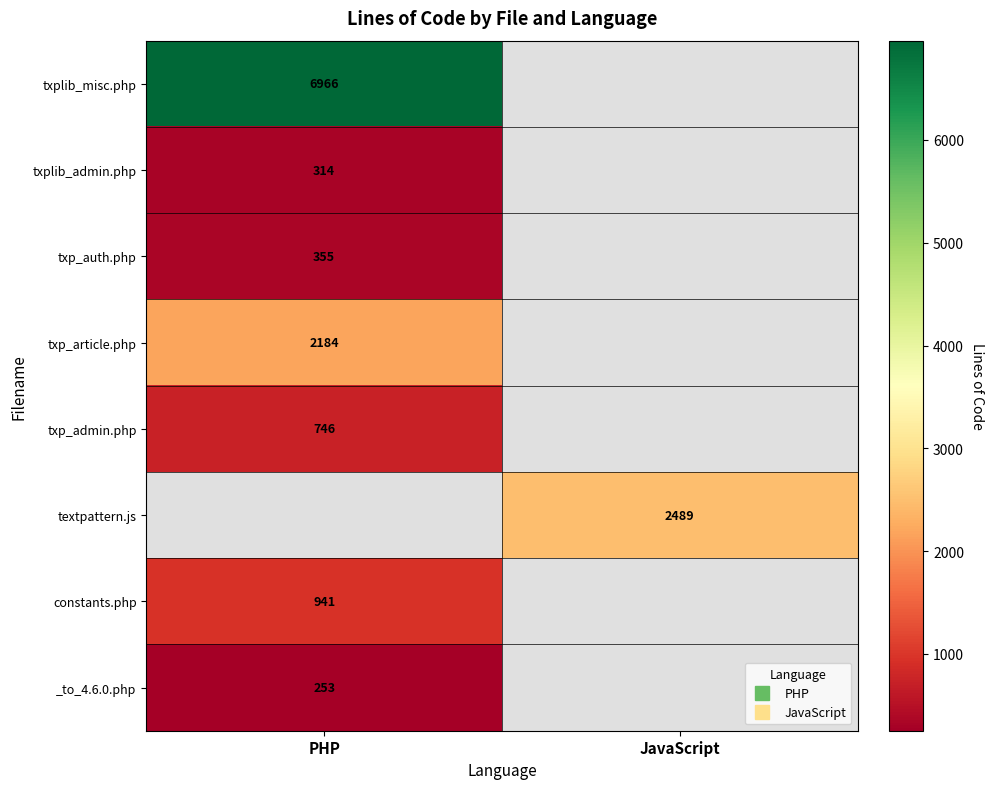

At which label is constants.php closest to 941?

PHP